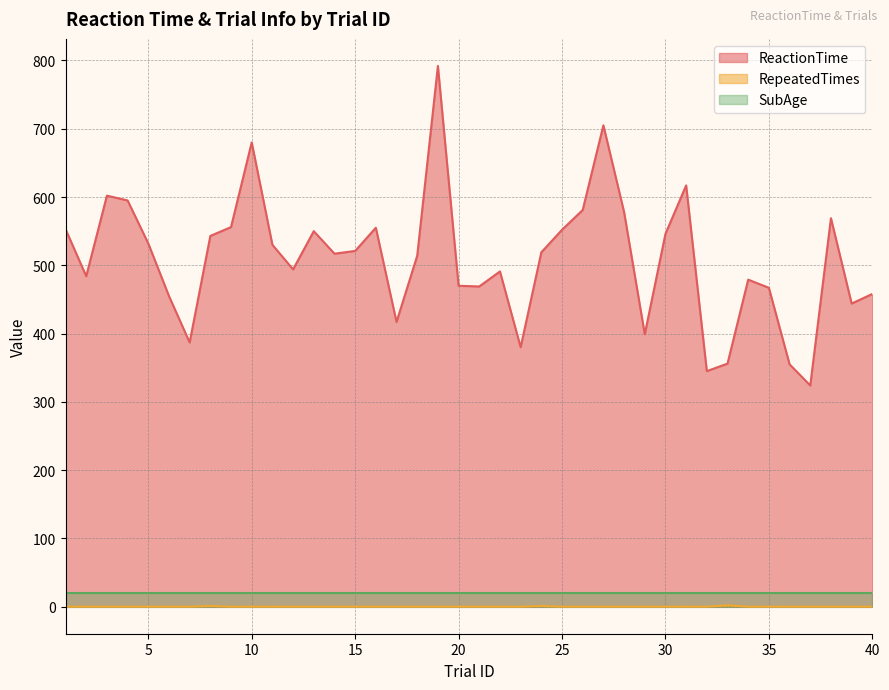

What is the difference between the ReactionTime values at 8 and 16?

12